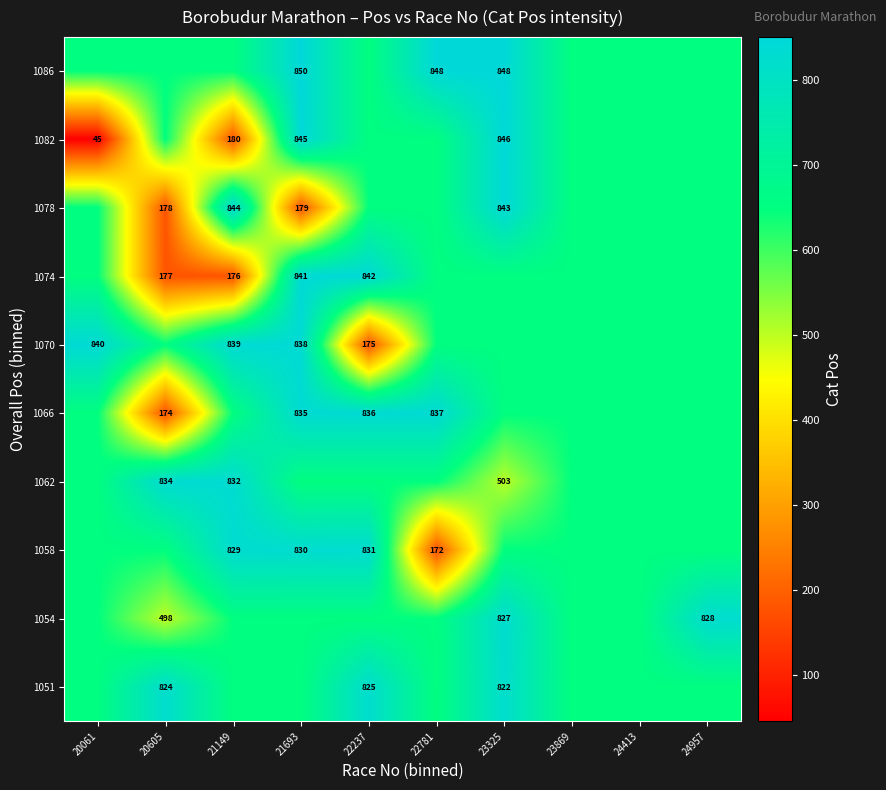

Rank the series by their maximum value, from lowest to highest.

1051, 1054, 1058, 1062, 1066, 1070, 1074, 1078, 1082, 1086